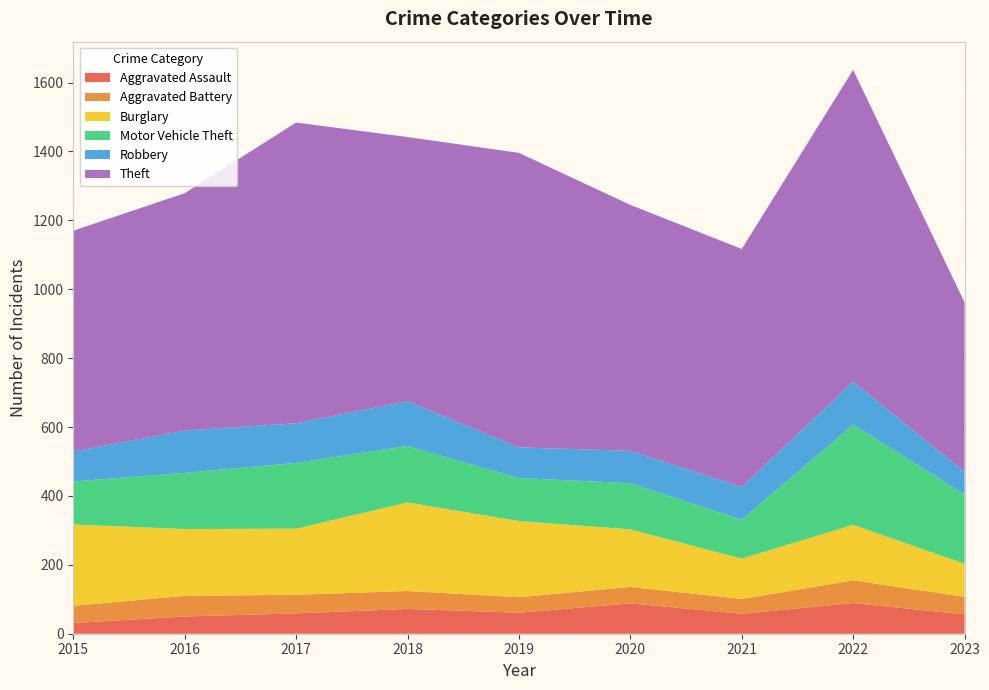

Reading right to left, extract all data points from this chart.

Aggravated Assault: 56	89	58	88	61	72	59	50	31
Aggravated Battery: 51	66	43	48	45	52	54	60	50
Burglary: 96	161	117	167	221	257	192	194	236
Motor Vehicle Theft: 202	291	113	134	125	164	191	163	125
Robbery: 65	125	95	94	89	130	115	123	87
Theft: 492	905	691	714	855	767	873	689	641